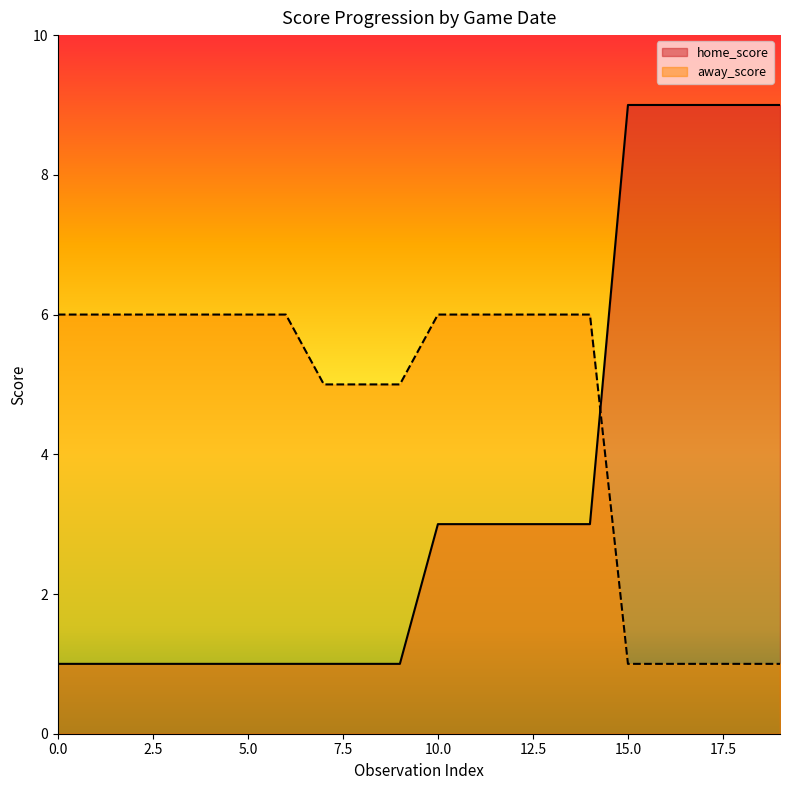

List the series in order of their overall mean, lowest first.

home_score, away_score